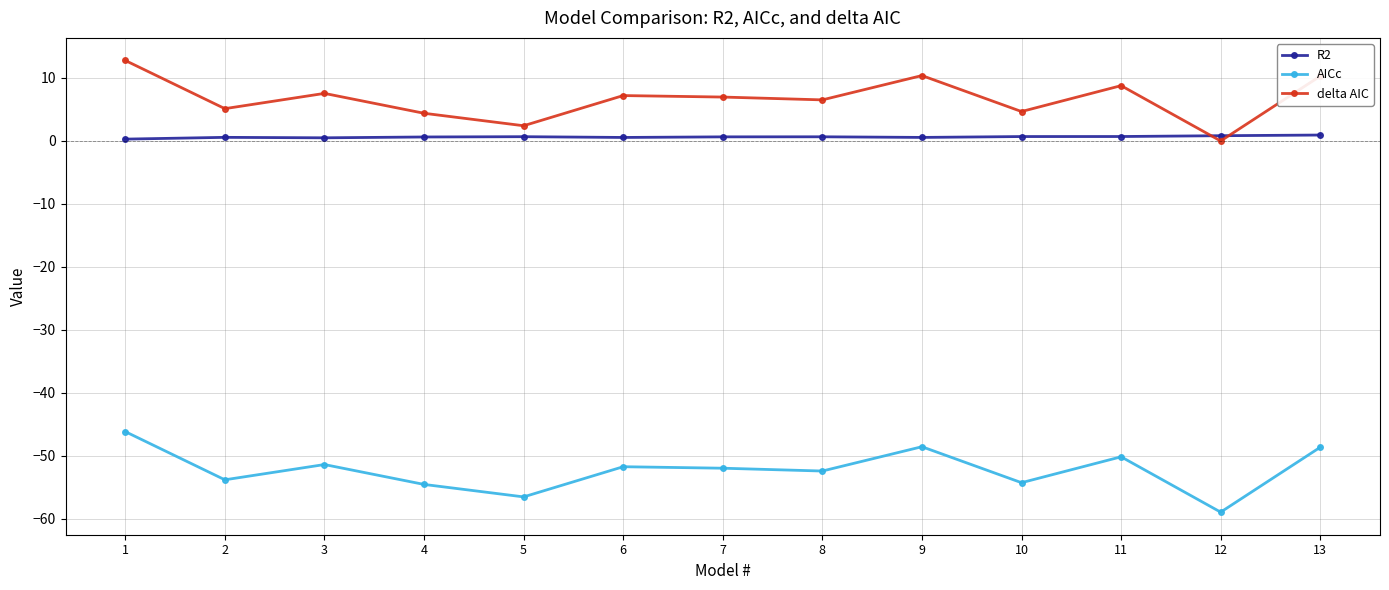

What is the minimum value for AICc?

-58.9